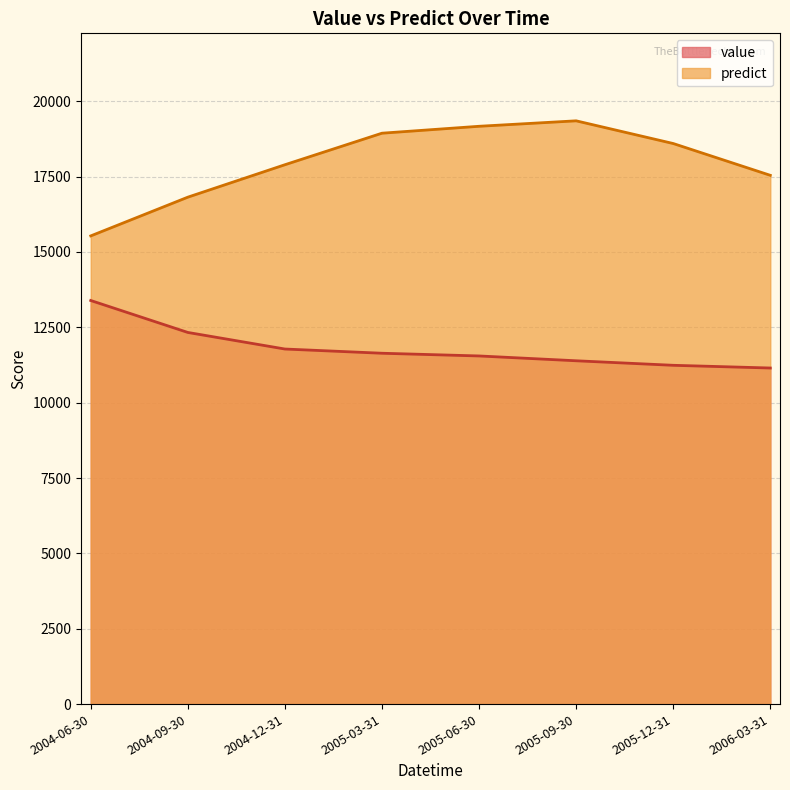

Rank the series at 2006-03-31 from highest to lowest value.

predict, value